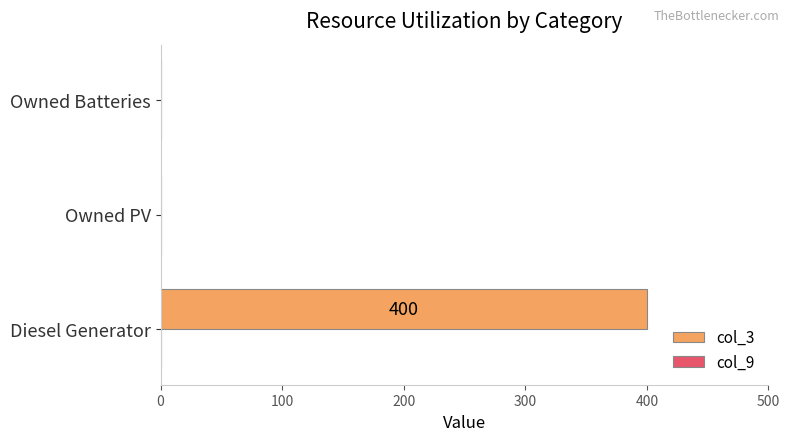

What is the maximum value shown in the chart?

400